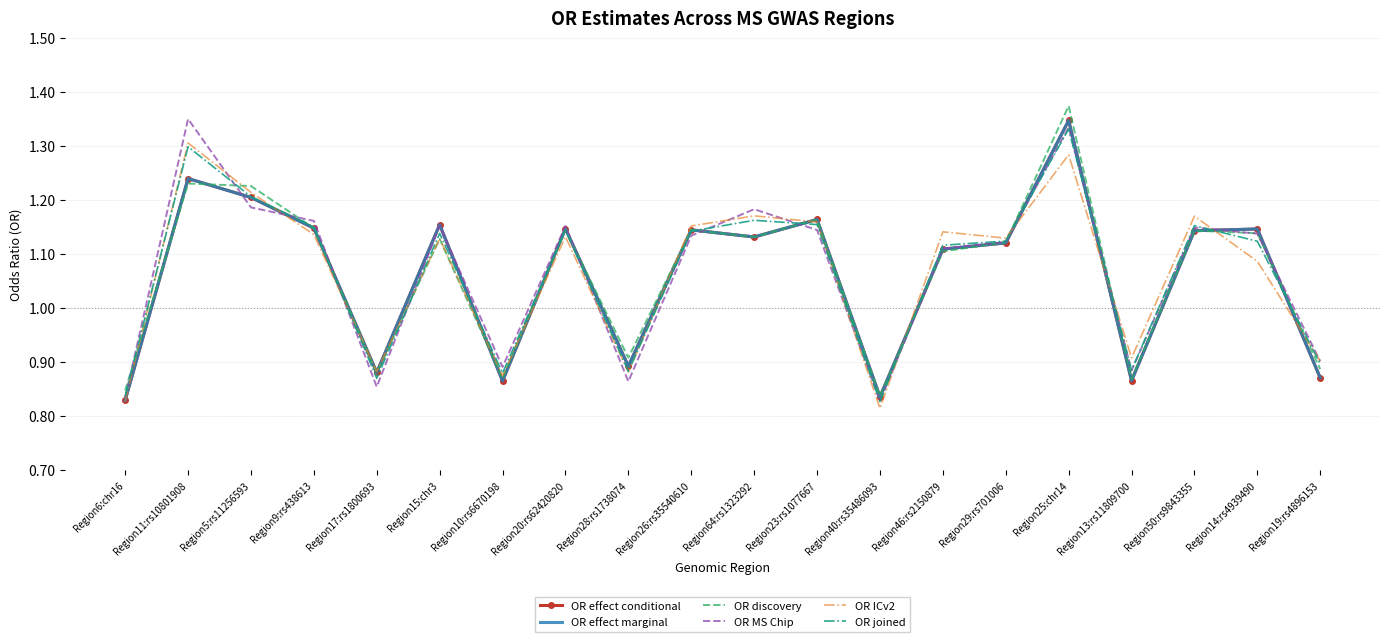

The OR ICv2 series shows 1.2 at Region10:rs6670198. True or false?

False